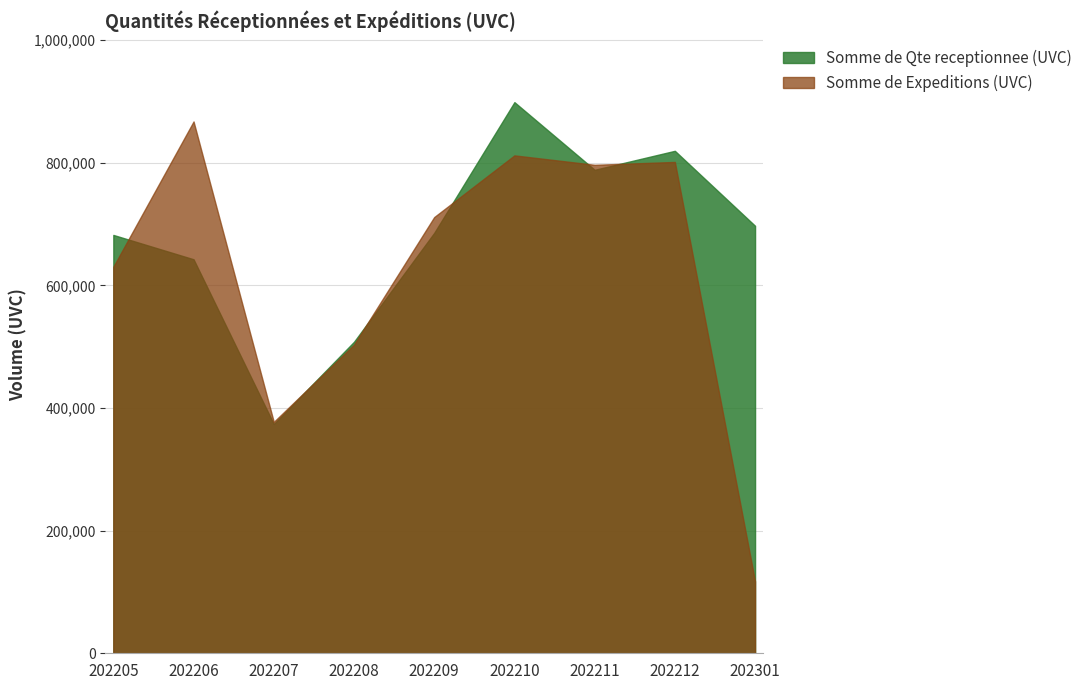

What is the difference between the Somme de Qte receptionnee (UVC) values at 202207 and 202301?

323428